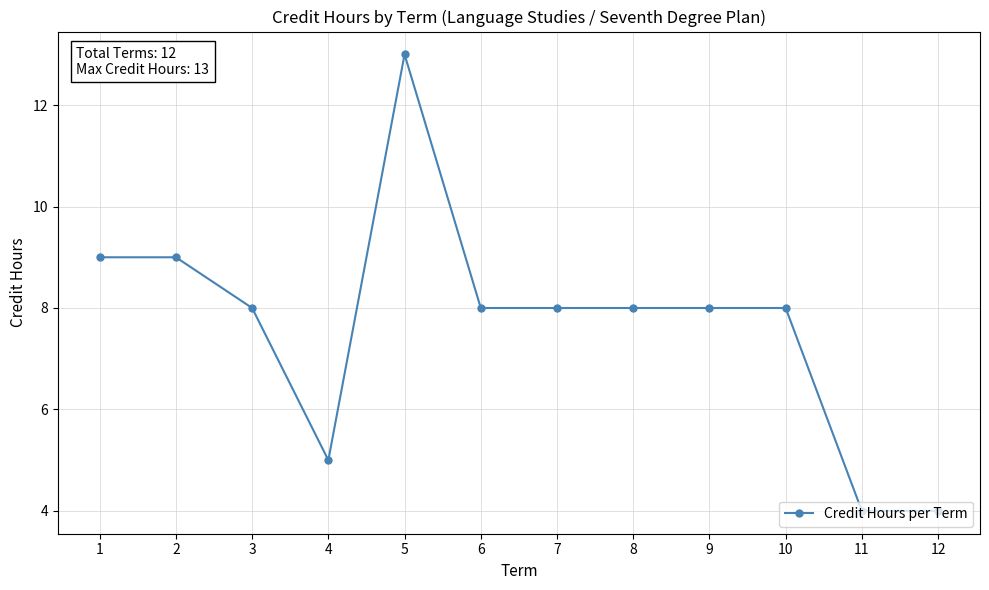

Reading right to left, what are all the values shown in this chart?

12=4	11=4	10=8	9=8	8=8	7=8	6=8	5=13	4=5	3=8	2=9	1=9